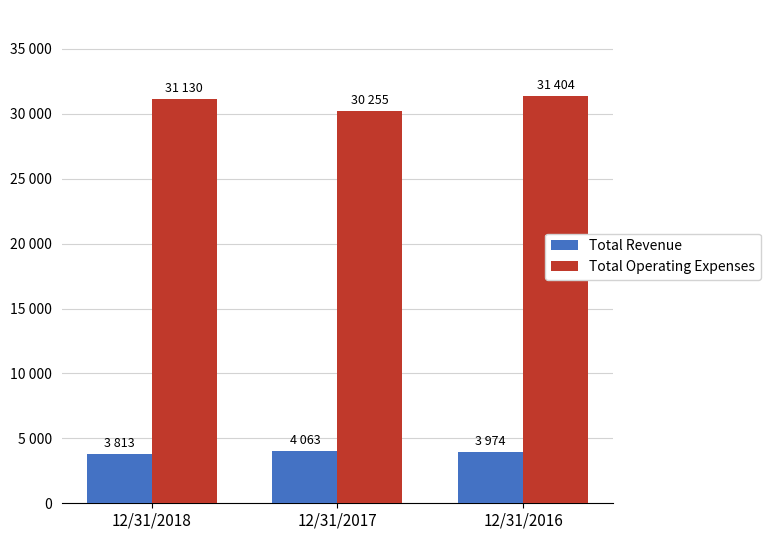

What are all the series names shown in the legend?

Total Revenue, Total Operating Expenses